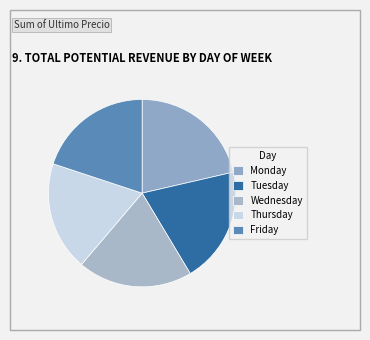

Rank the categories by value from lowest to highest.

Thursday, Wednesday, Friday, Tuesday, Monday